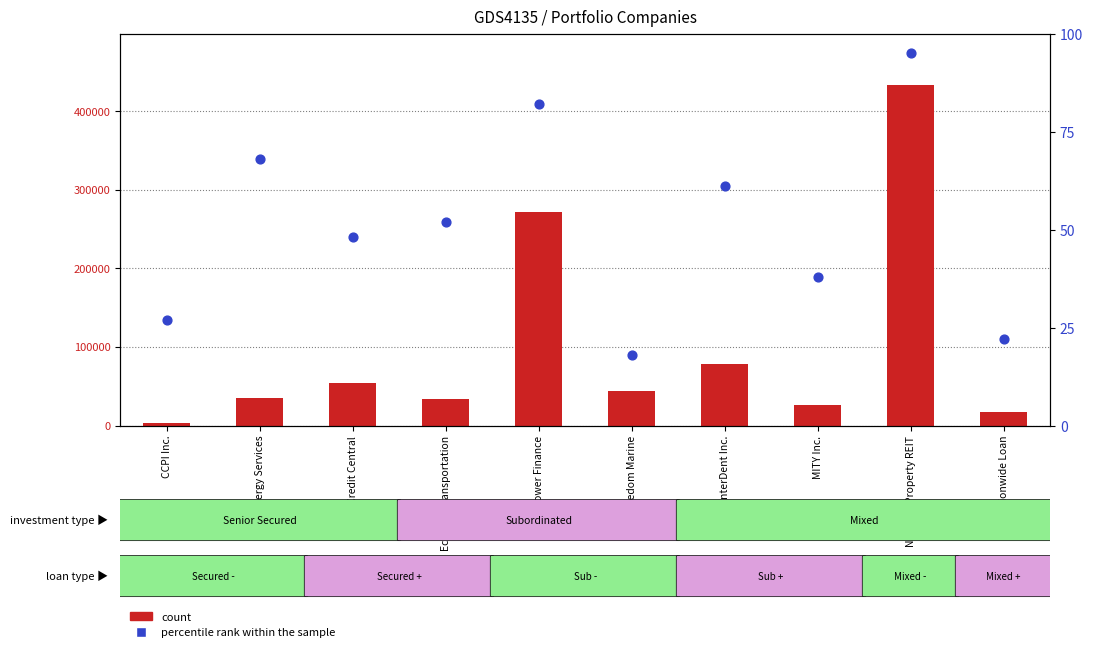

At how many categories does at least one series exceed 432582?

1